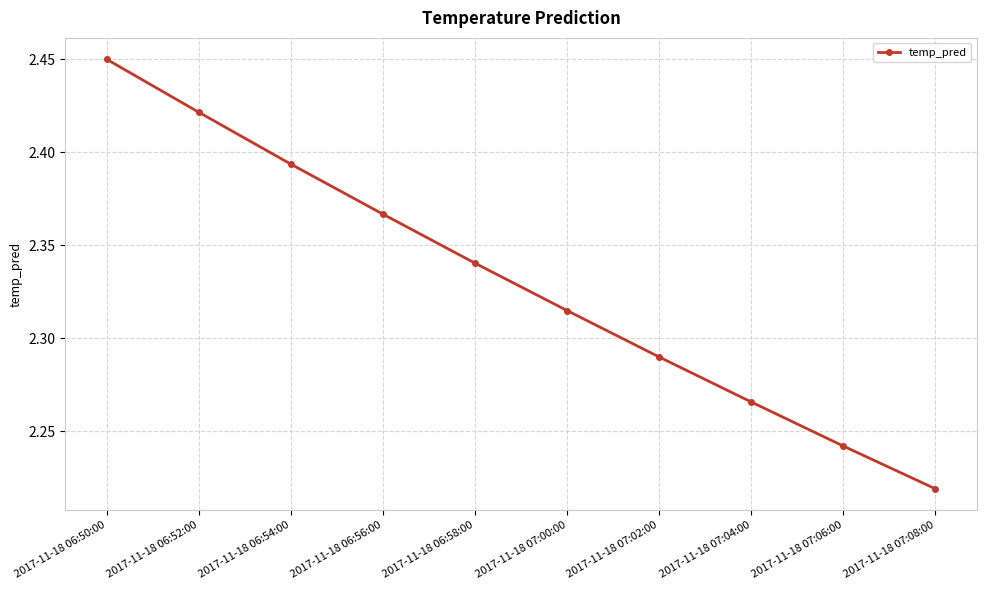

Rank the categories by value from lowest to highest.

2017-11-18 07:08:00, 2017-11-18 07:06:00, 2017-11-18 07:04:00, 2017-11-18 07:02:00, 2017-11-18 07:00:00, 2017-11-18 06:58:00, 2017-11-18 06:56:00, 2017-11-18 06:54:00, 2017-11-18 06:52:00, 2017-11-18 06:50:00